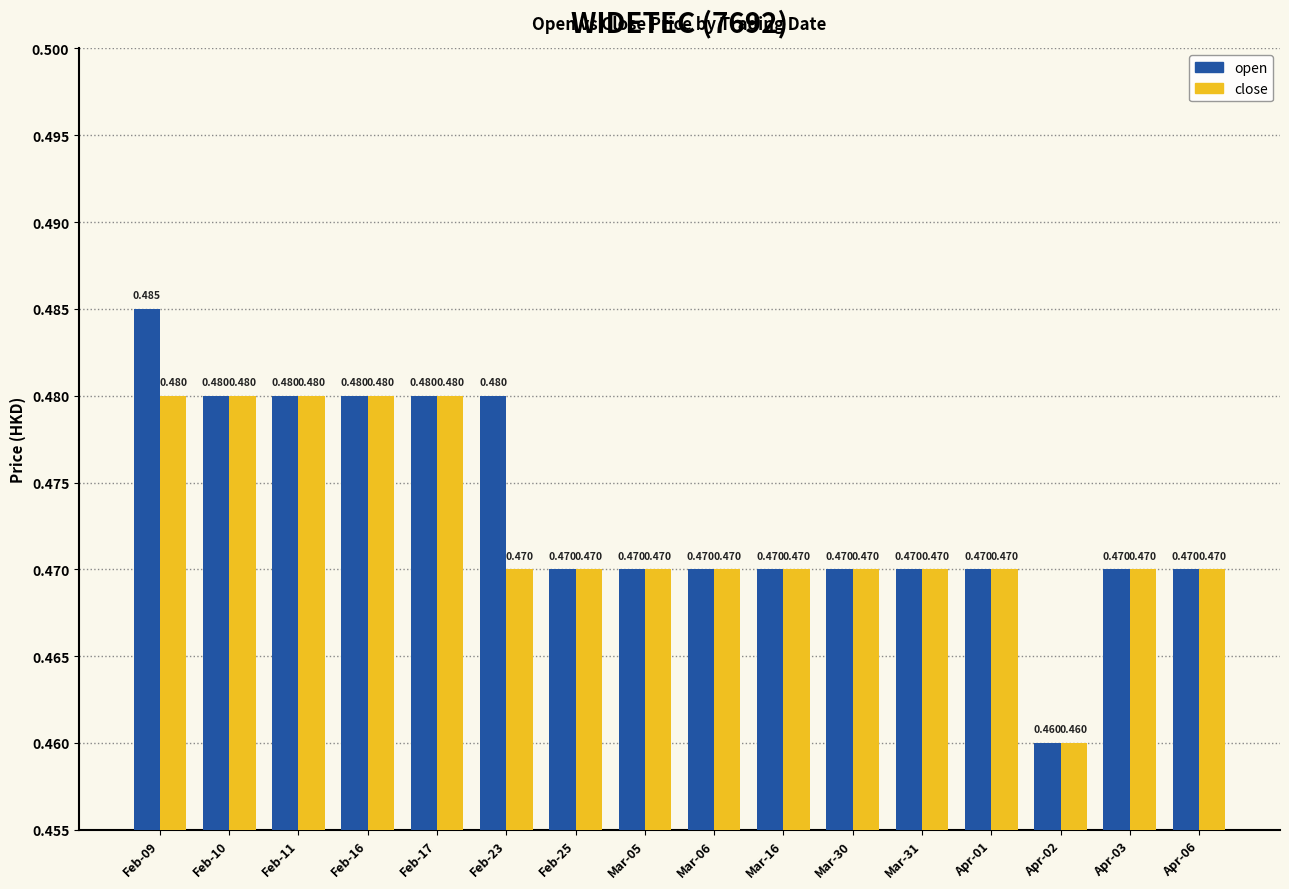

List the series in order of their overall mean, highest first.

open, close